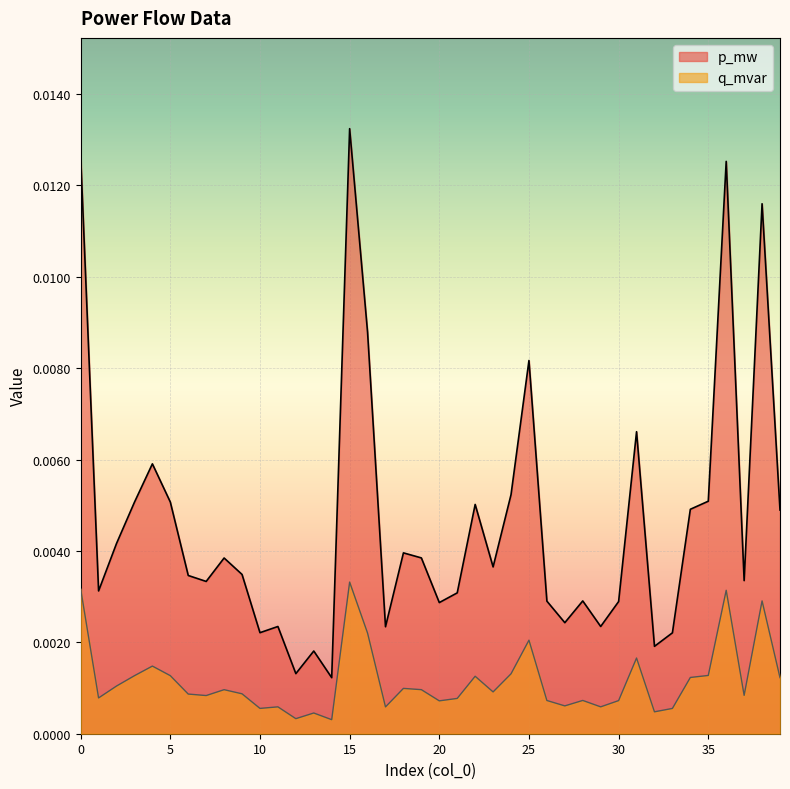

At which category does q_mvar reach its first local peak?

4